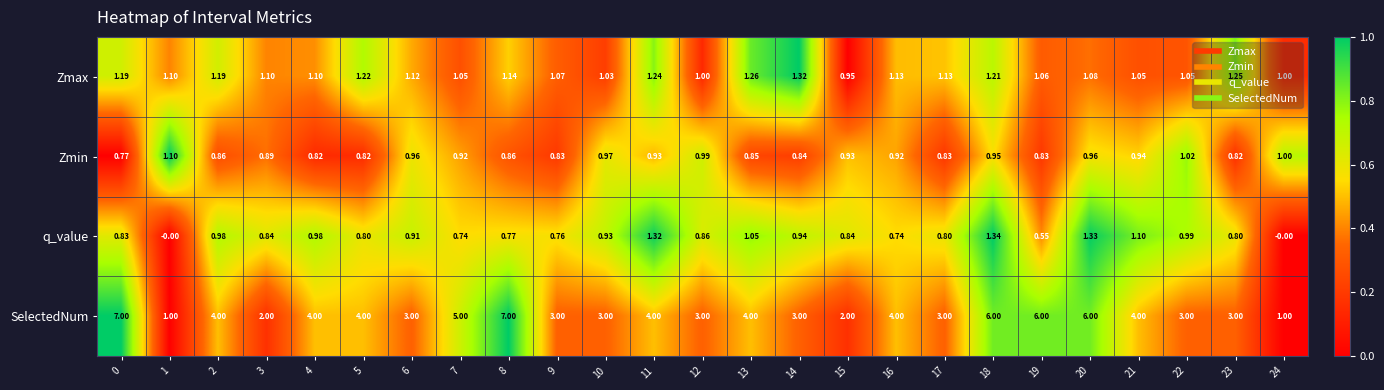

Which series has the largest total across all categories?

SelectedNum